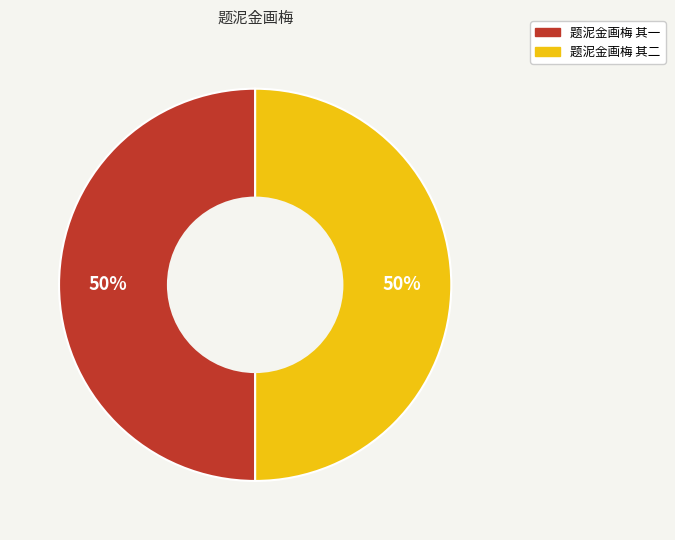

To the nearest percent, what portion does 题泥金画梅 其二 represent?

50%